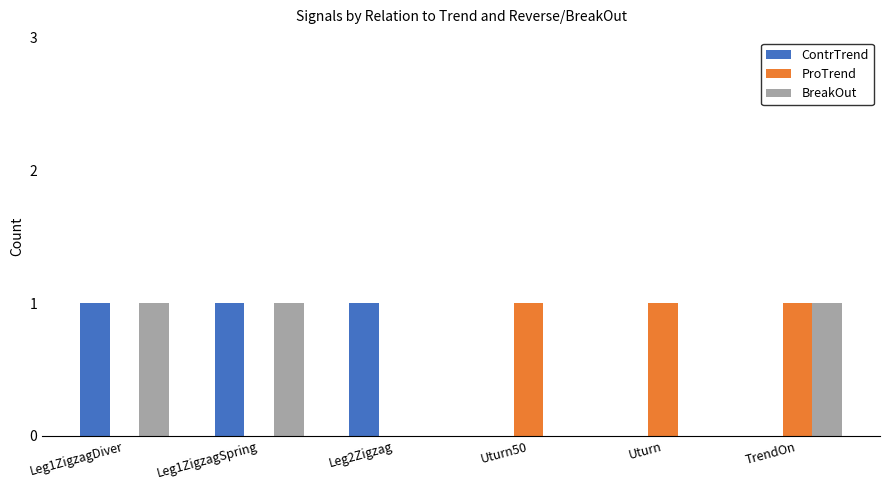

True or false: ProTrend has a value of 2 at Uturn50.

False